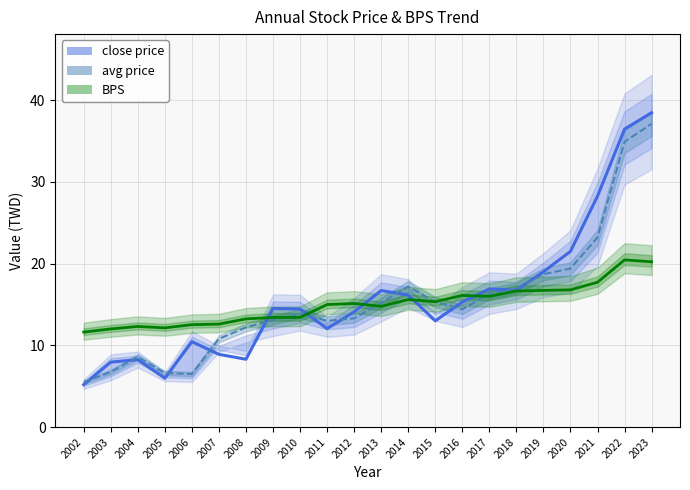

What is the minimum value for close price?

5.2